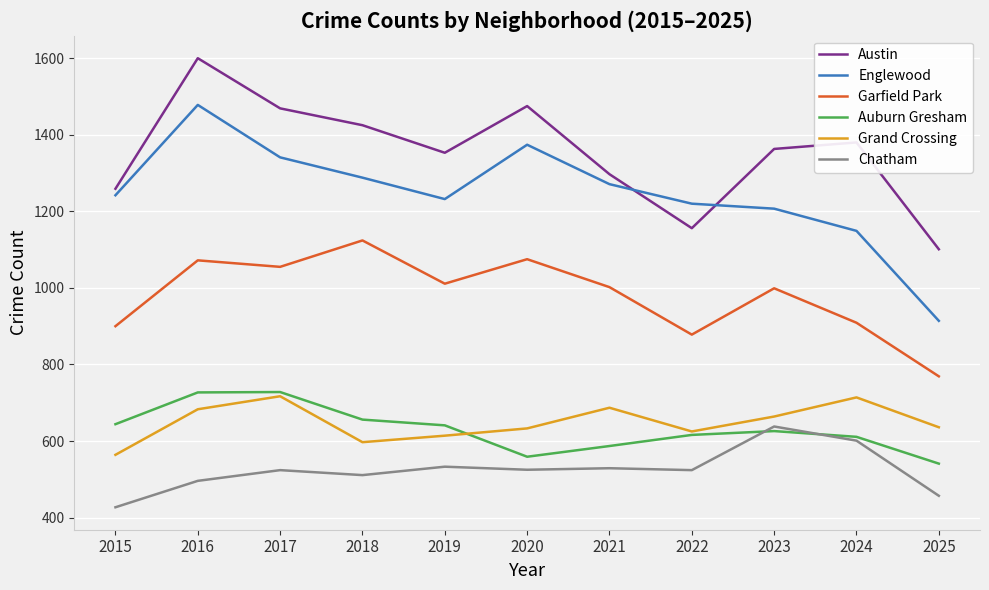

True or false: Chatham has a value of 496 at 2016.

True